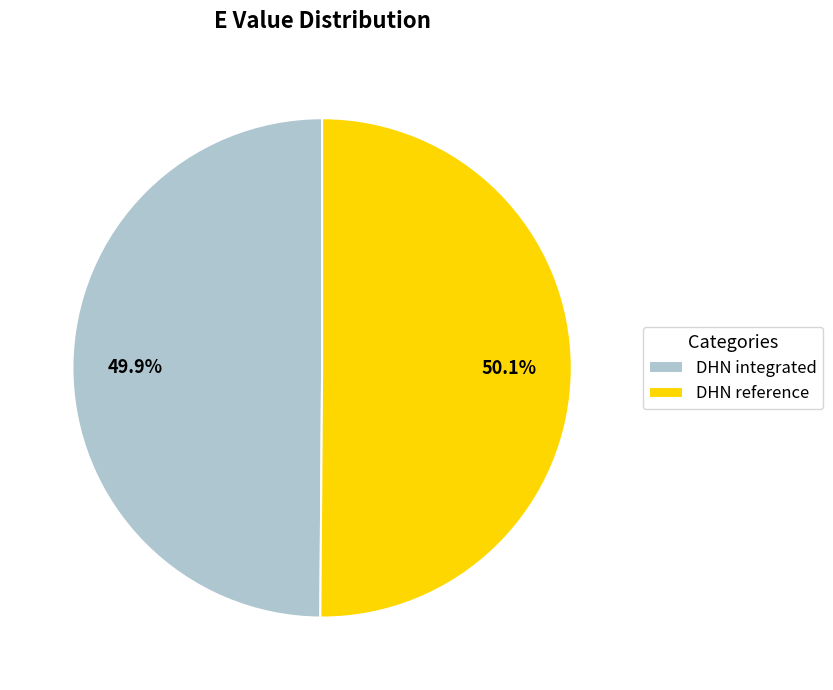

Is the sum of DHN reference and DHN integrated greater than half?

Yes